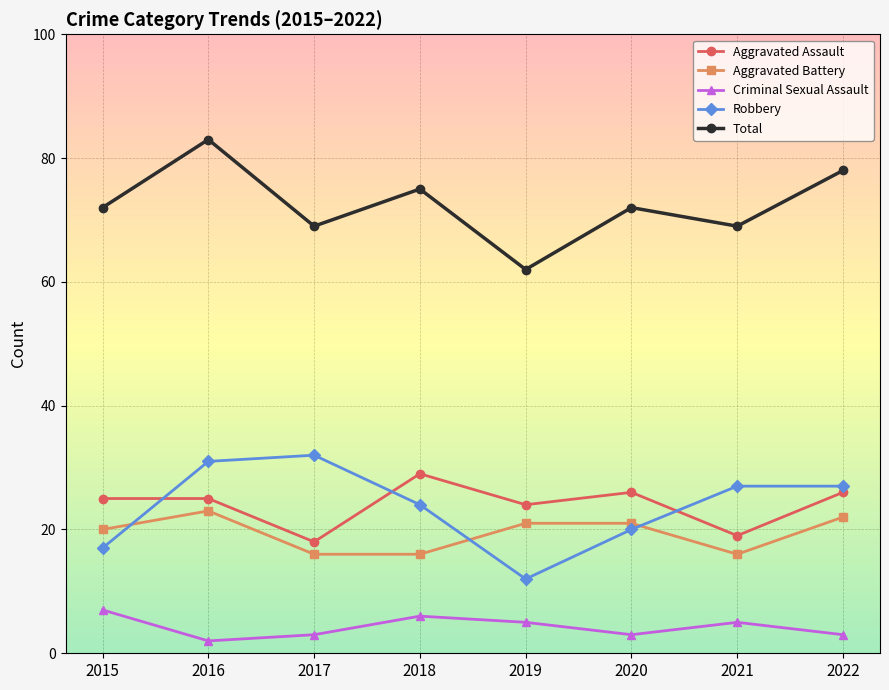

What is the value of the Robbery point at the 2nd from the left?

31